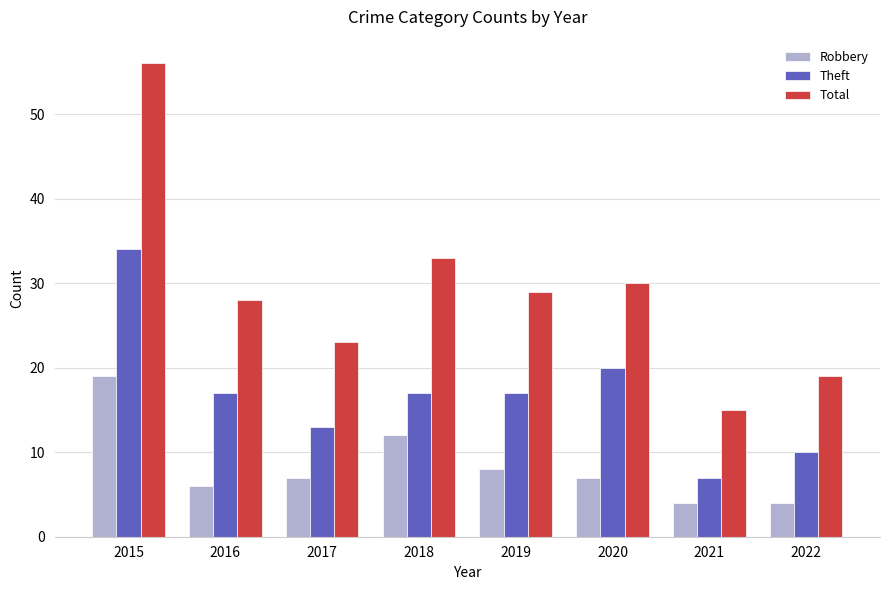

Which category has the highest value in the Total series?

2015